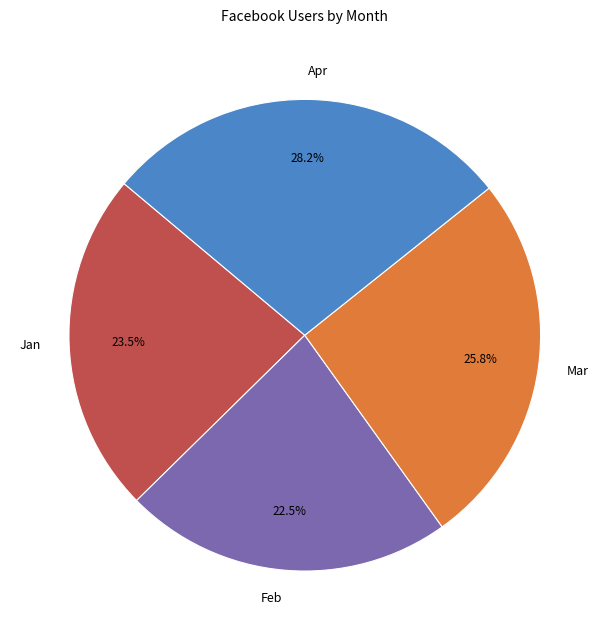

To the nearest percent, what is the difference between the largest and smallest slice percentages?

6%